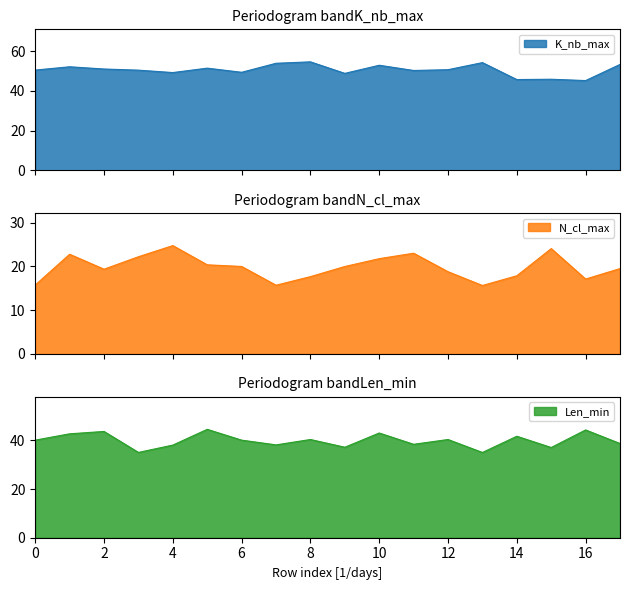

True or false: N_cl_max and Len_min cross at least once.

False